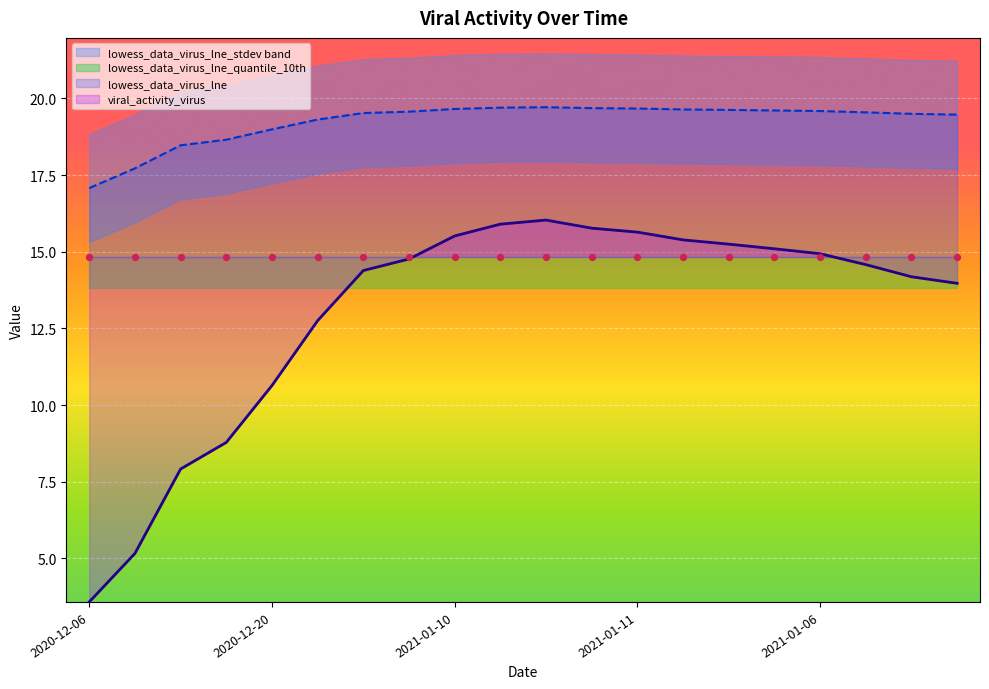

Which series contains the highest Y value?

lowess_data_virus_lne